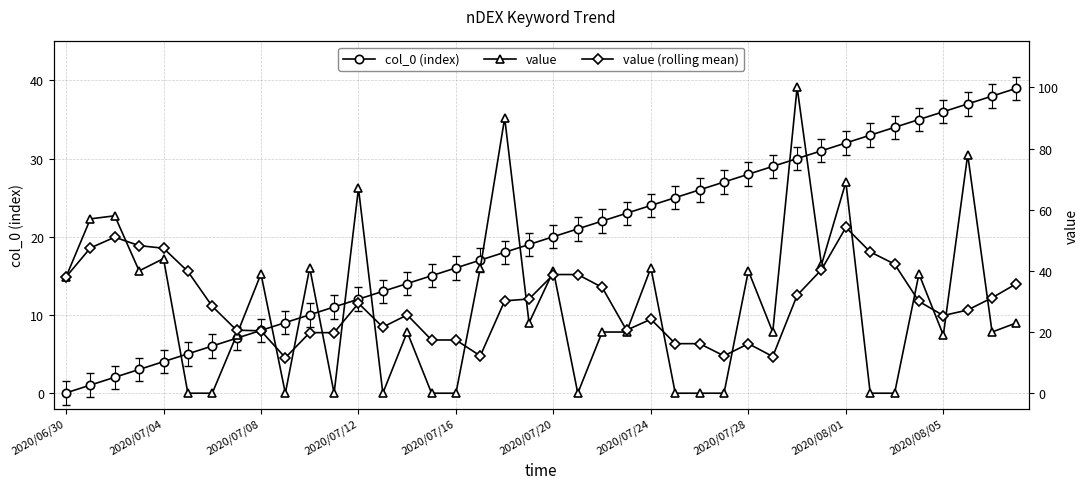

After their last crossing, which series has the higher values: value or value (rolling mean)?

value (rolling mean)